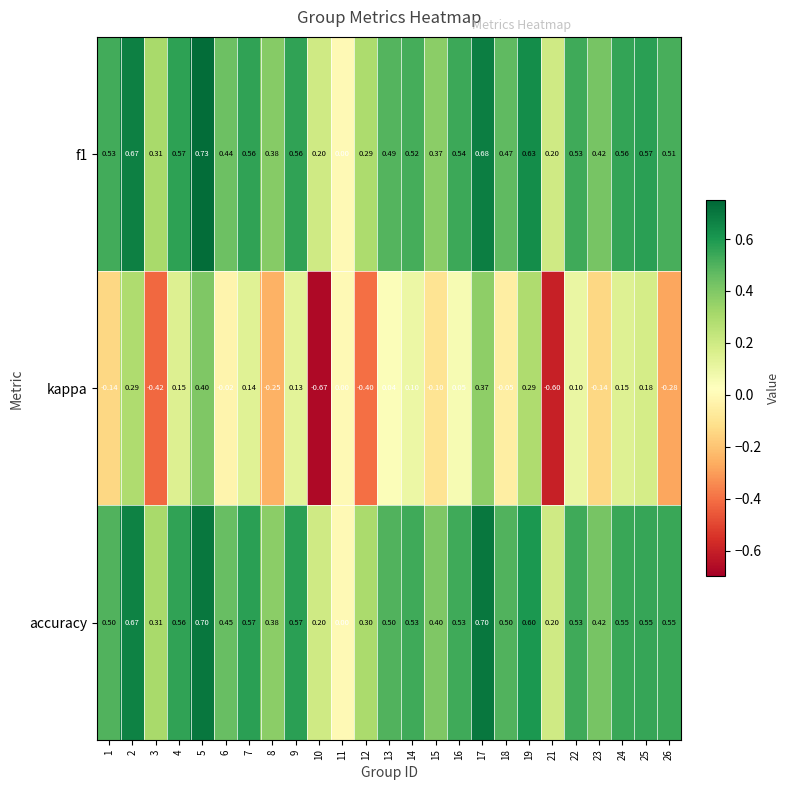

Count the number of categories in the chart.

25